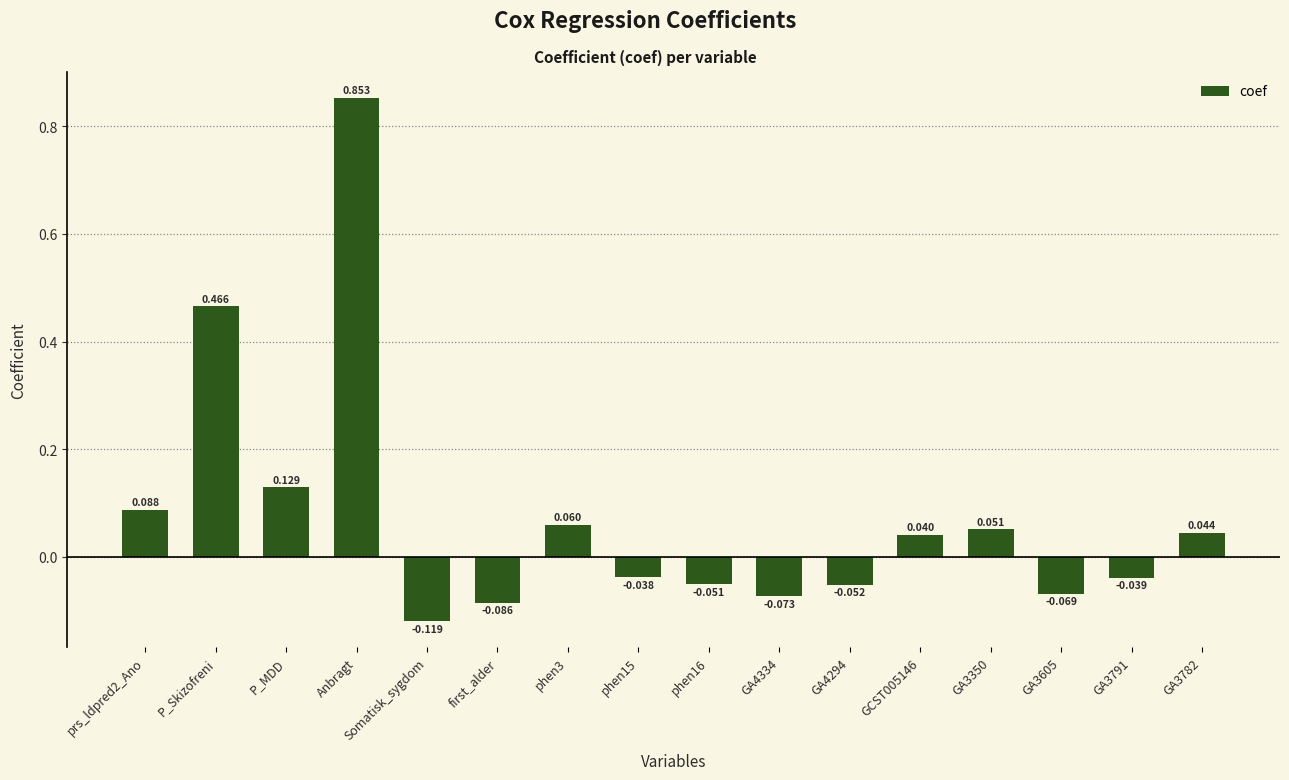

At which label is the value closest to 0?

phen15